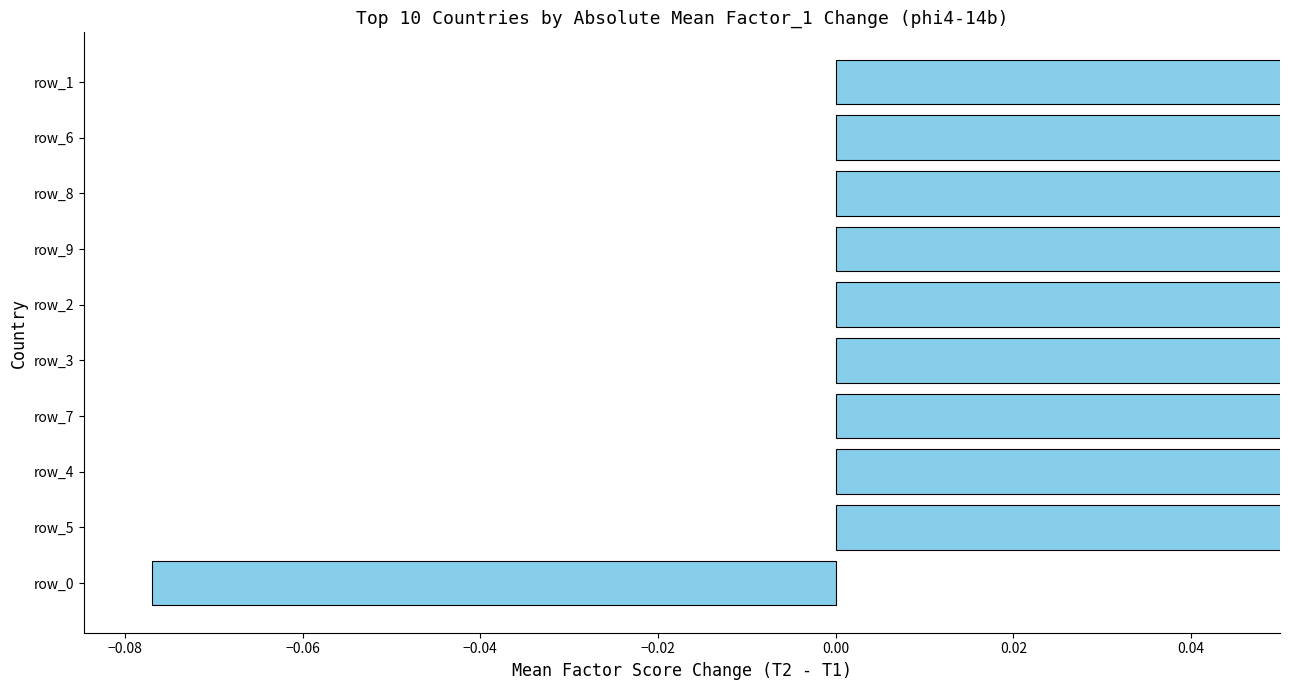

How many positive values are there?

9